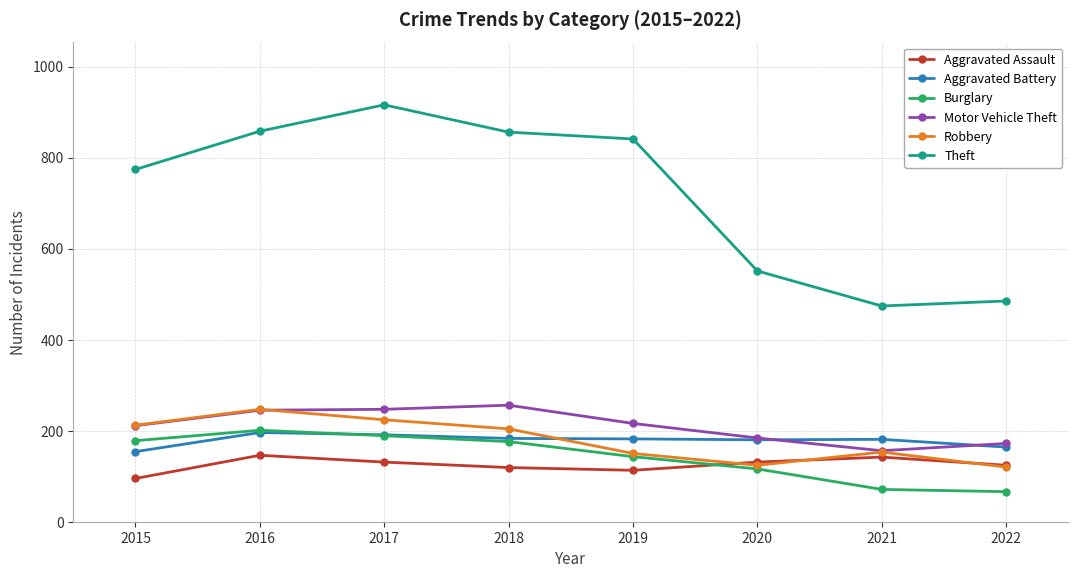

What is the difference between the second highest and minimum values in the Aggravated Assault series?

47